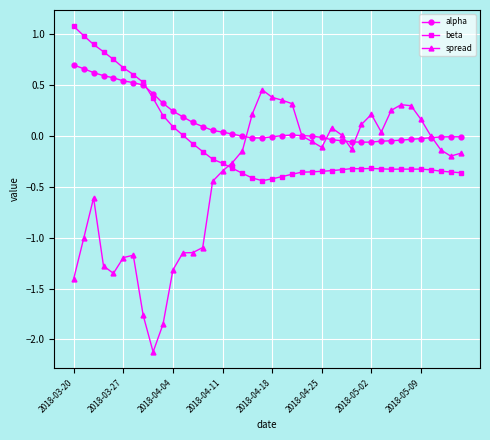

Does the chart have visible grid lines?

Yes